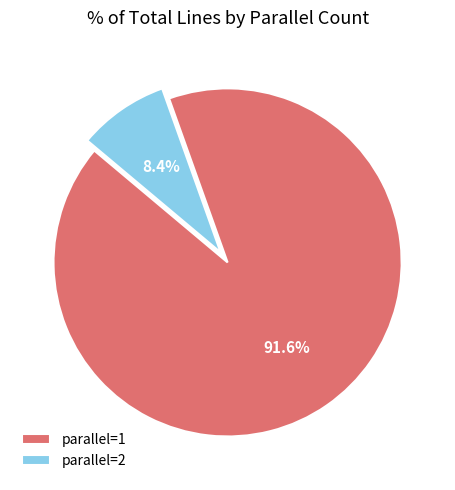

Combined, do parallel=2 and parallel=1 account for over 50%?

Yes